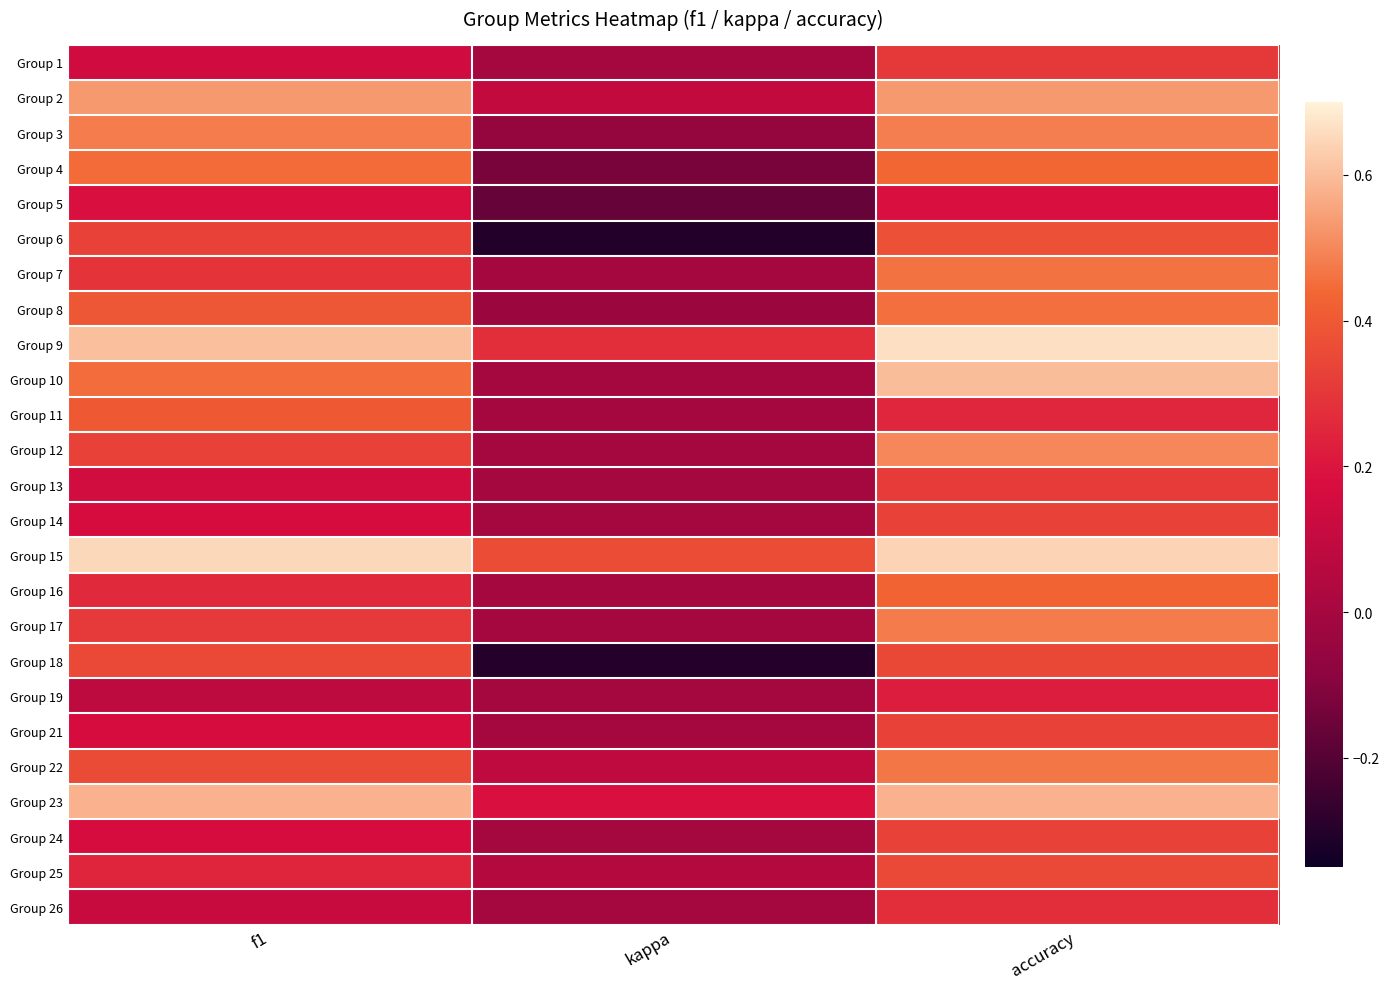

What is the difference between the highest and lowest values at accuracy?

0.5